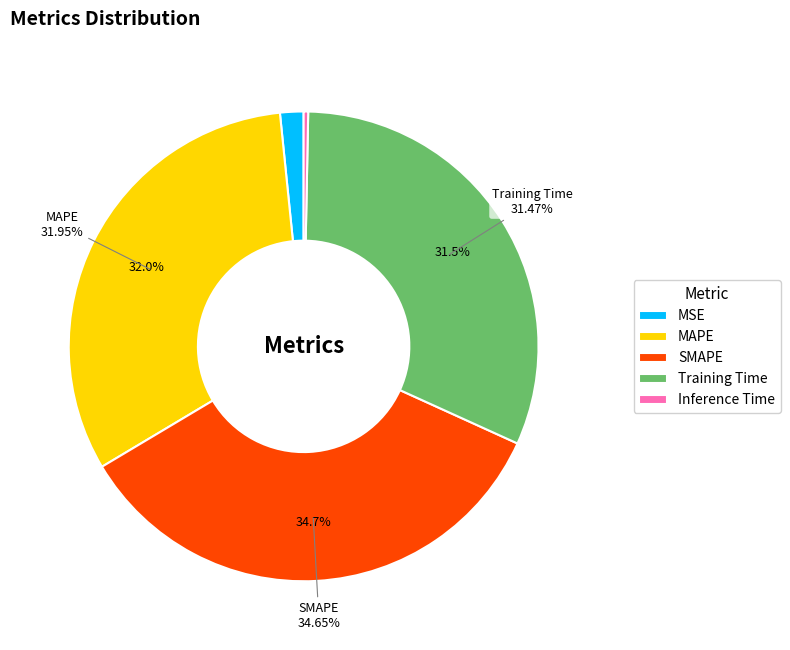

Rank the categories by value from highest to lowest.

SMAPE, MAPE, Training Time, MSE, Inference Time